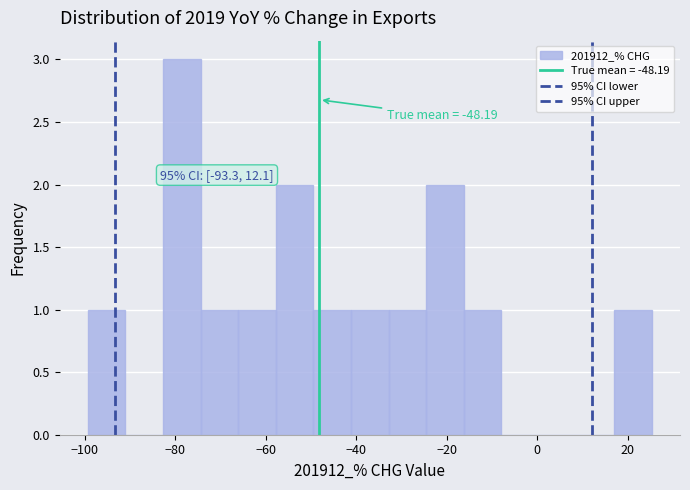

Over which range of the x-axis is the bar tallest?

-82 to -74